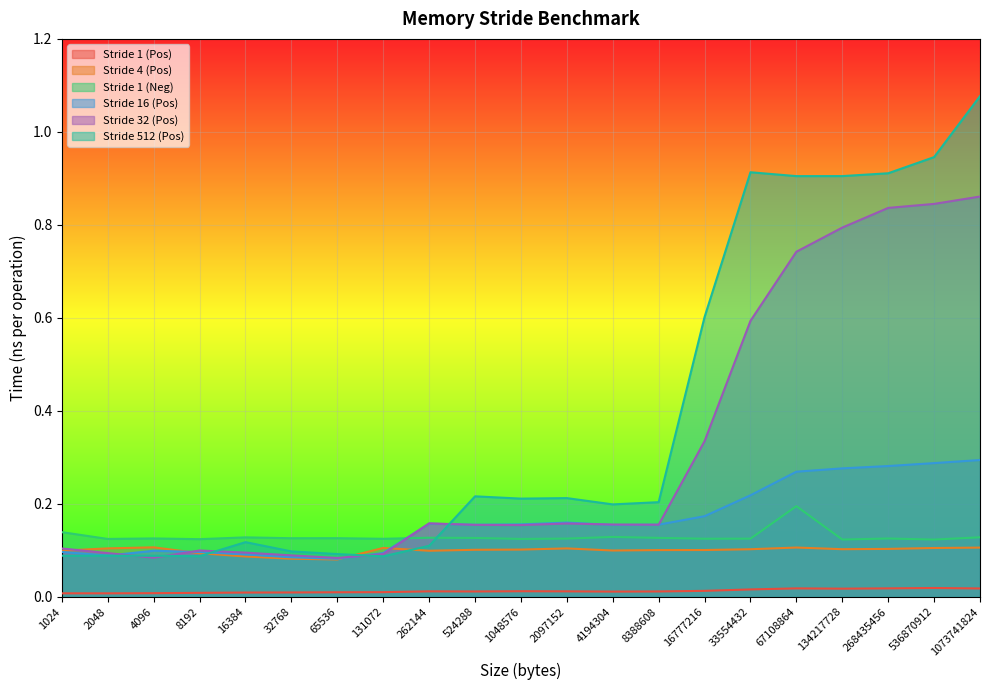

At which category does the chart reach its peak across all series?

1073741824